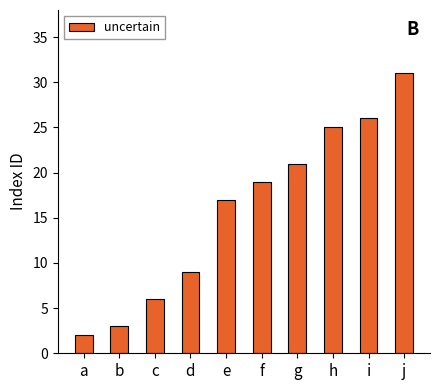

Read the value at e.

17